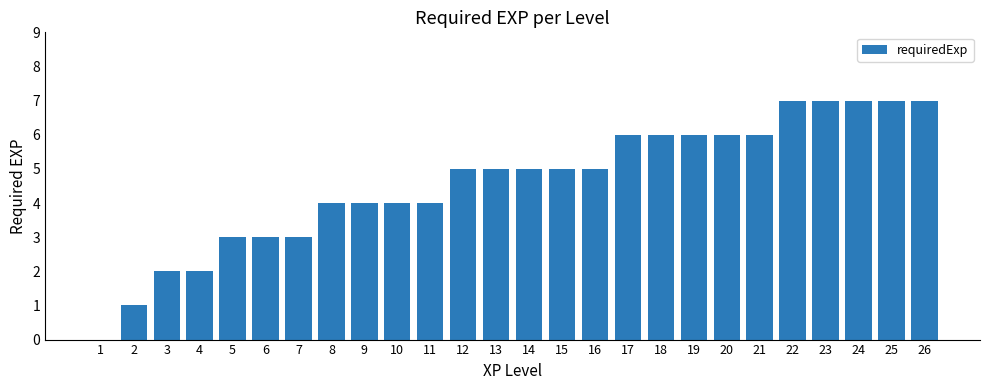

What is the ratio of the value at 8 to the value at 14?

0.8